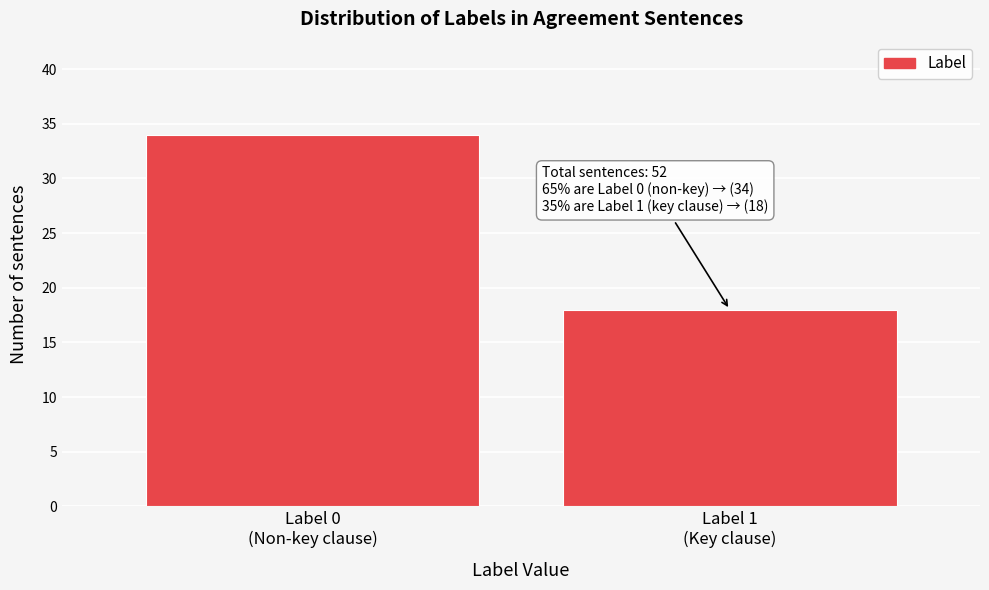

Reading left to right, what are all the values shown in this chart?

34	18